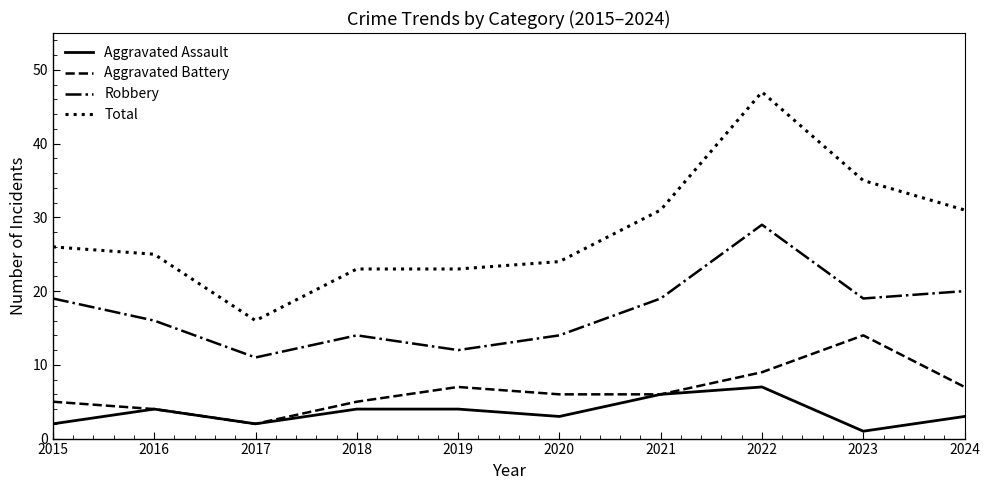

At which category is the sum across all series the highest?

2022